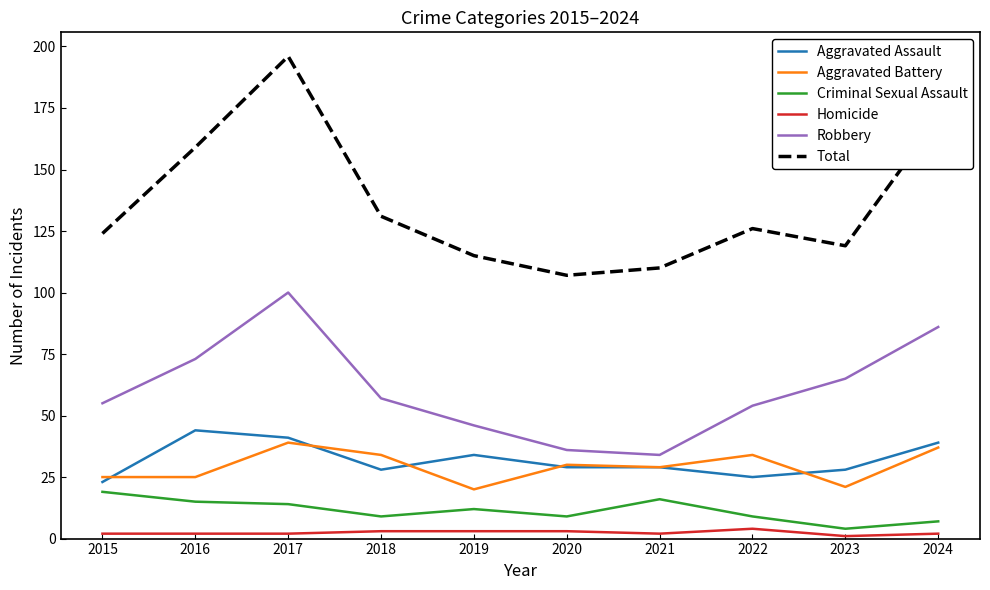

Is the value of Criminal Sexual Assault at 2015 greater than the value of Aggravated Assault at 2021?

No